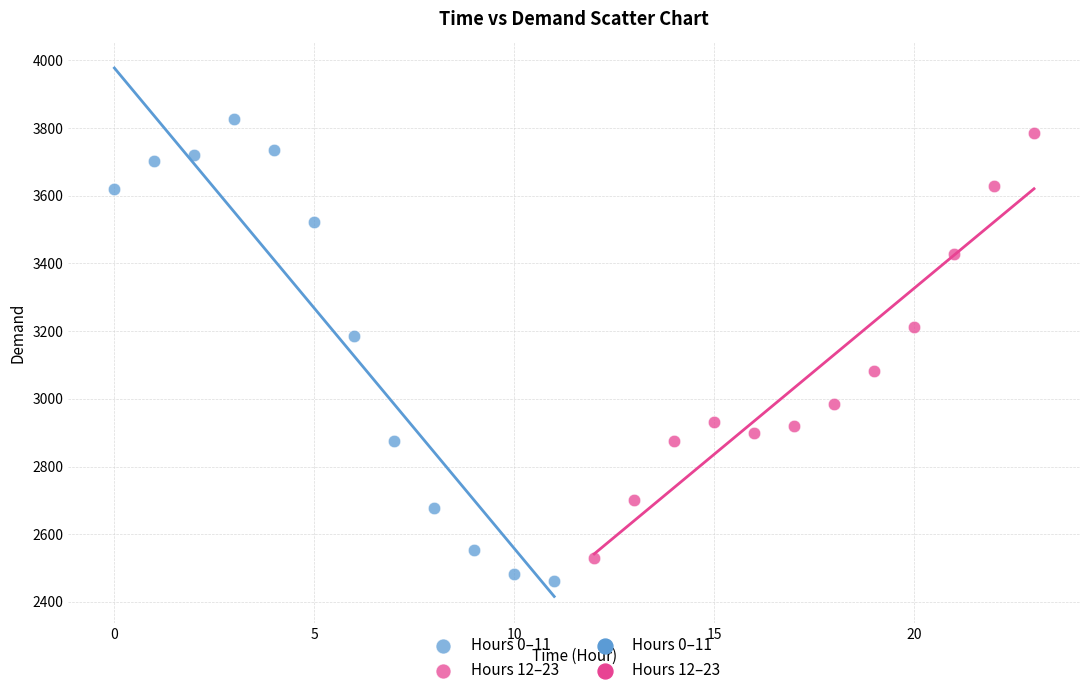

Which series reaches the minimum Y coordinate?

Hours 0–11